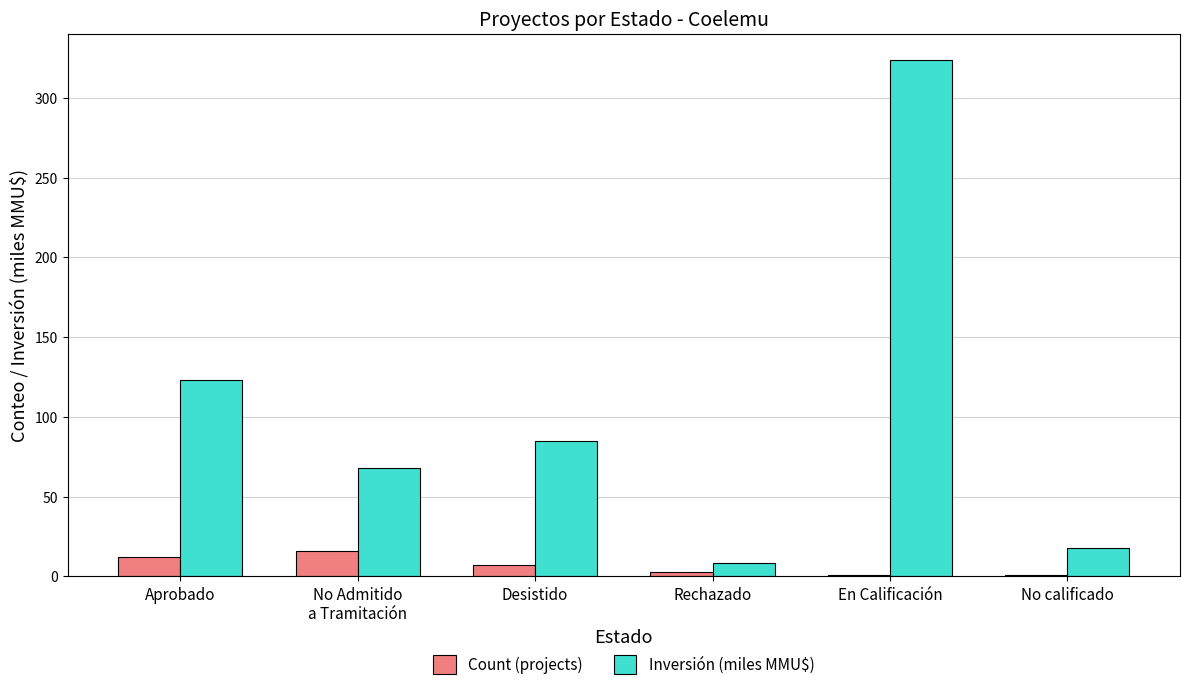

What are all the series names shown in the legend?

Count (projects), Inversión (miles MMU$)